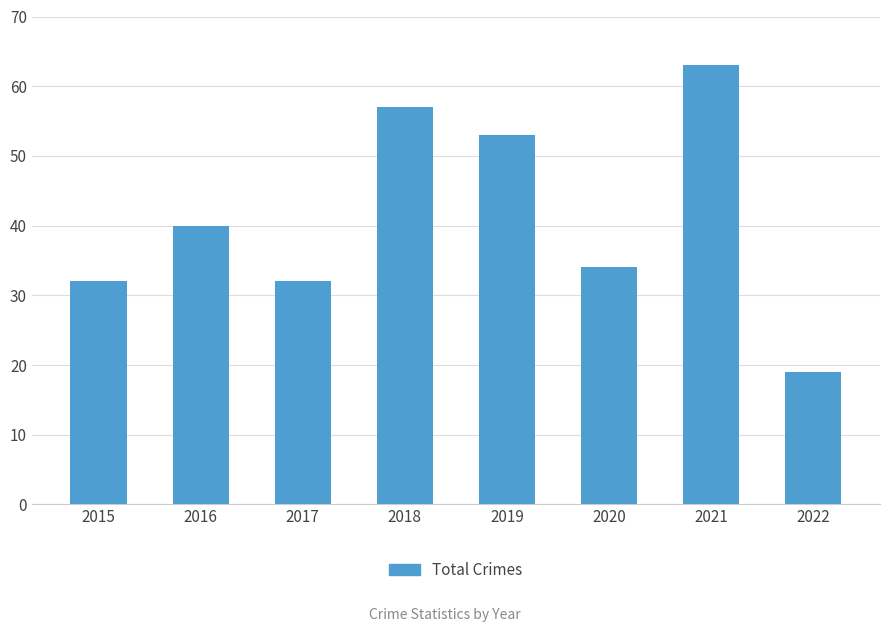

What is the value of the 7th bar from the left?

63